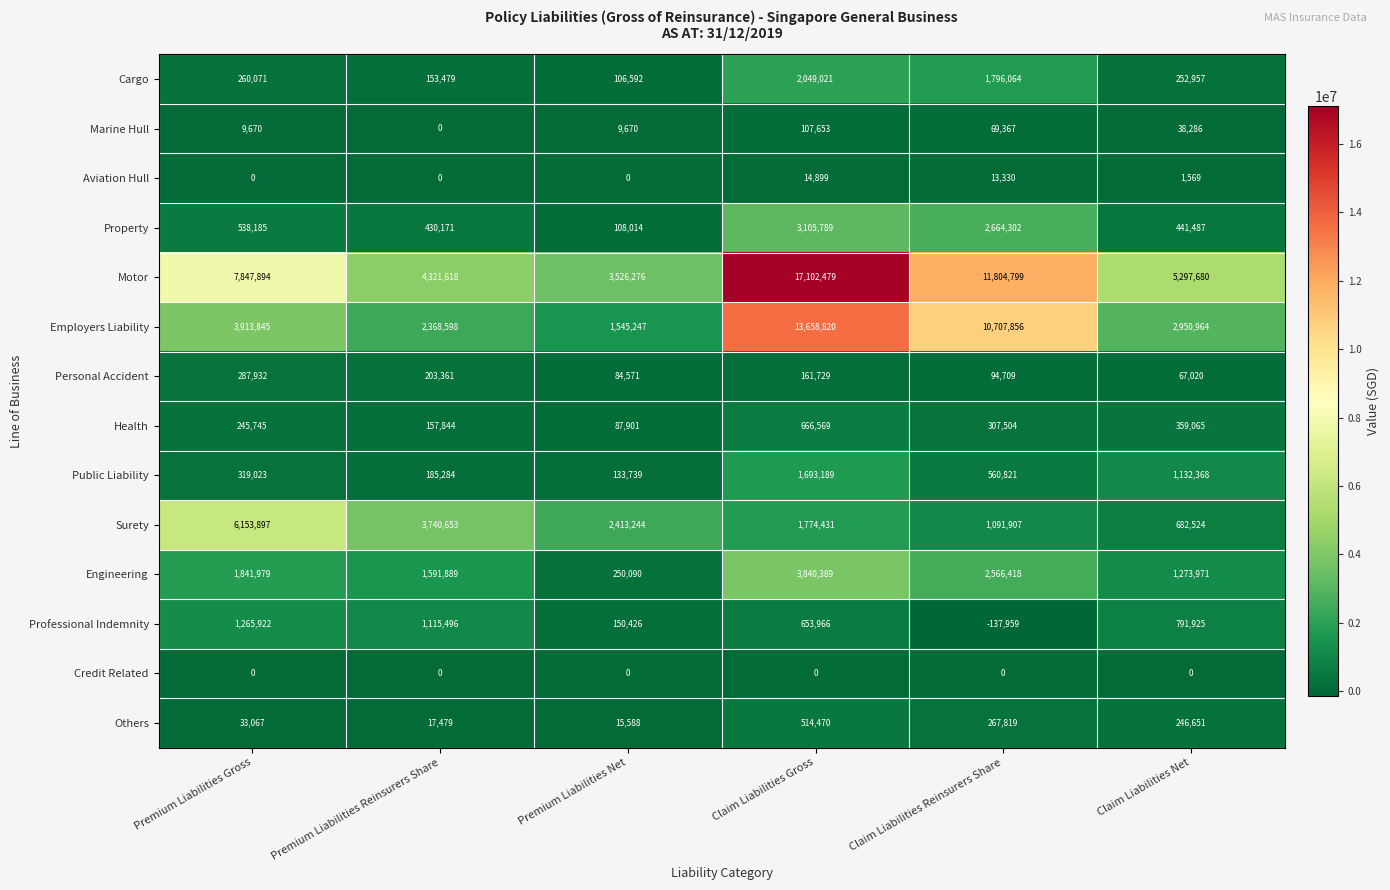

Which series has the widest spread of values?

Motor